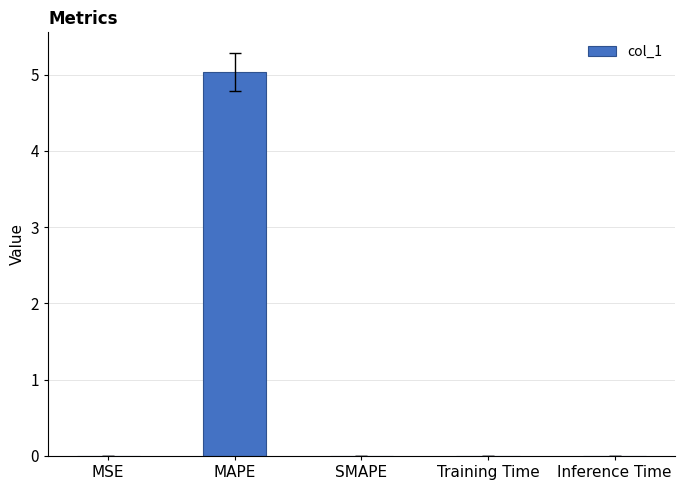

What is the greatest value displayed?

5.0